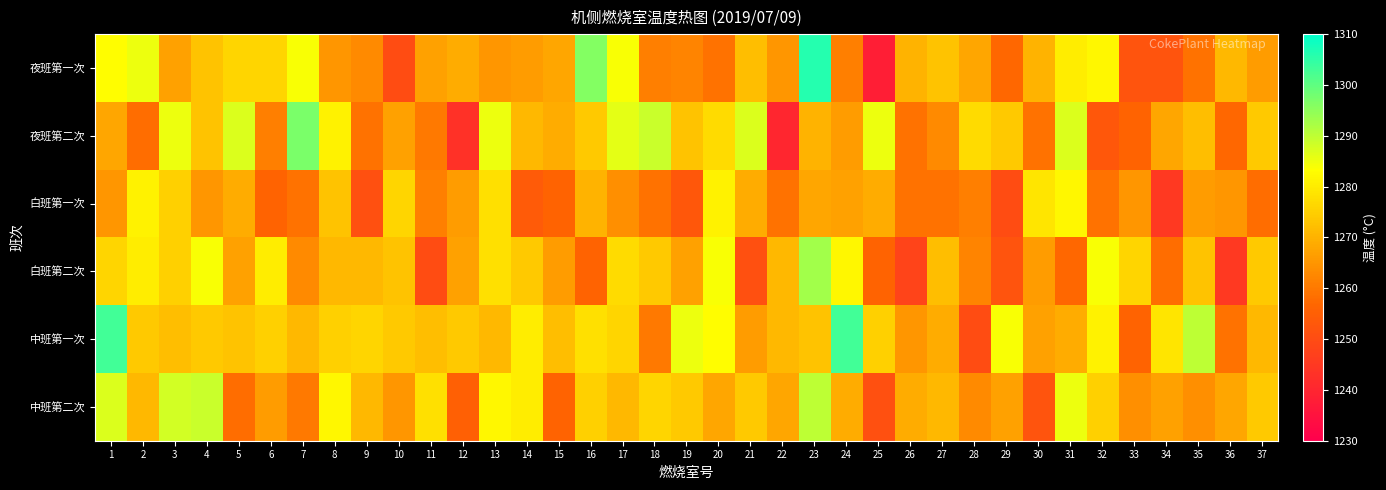

What is the total value across all series at 29?

7584